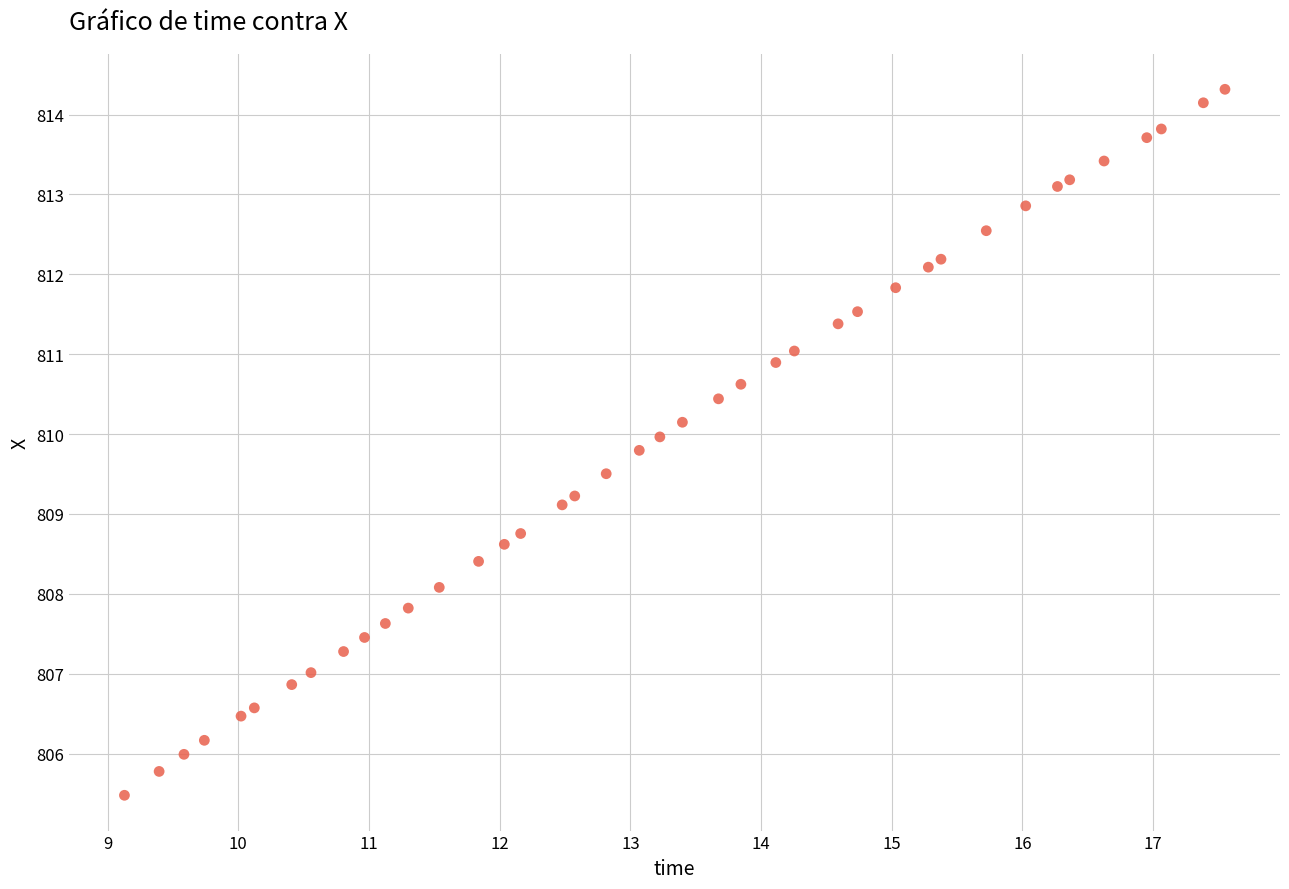

What Y value in the scatter plot is closest to 809?

809.1